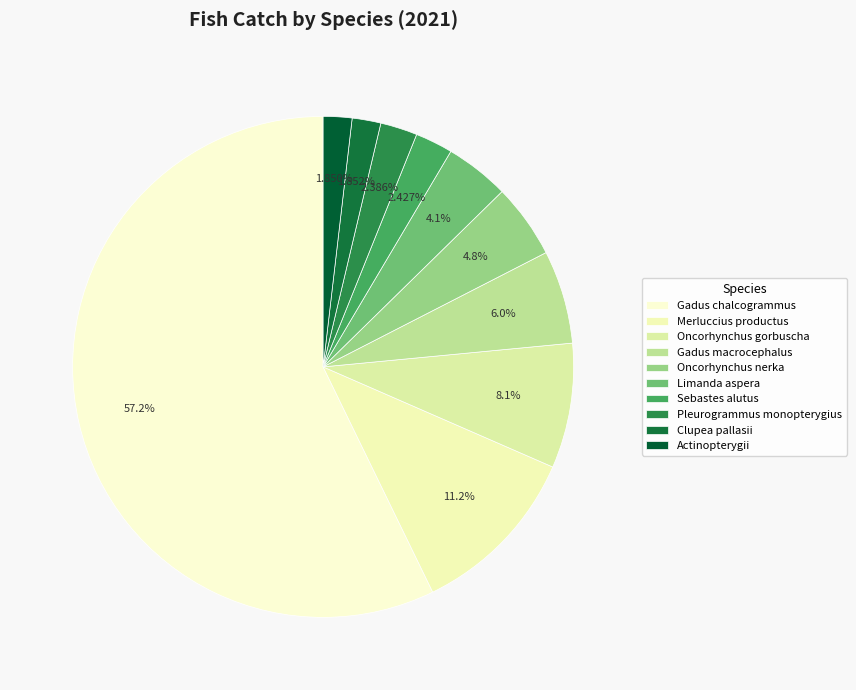

What portion of the pie excludes Oncorhynchus gorbuscha?

91.9%